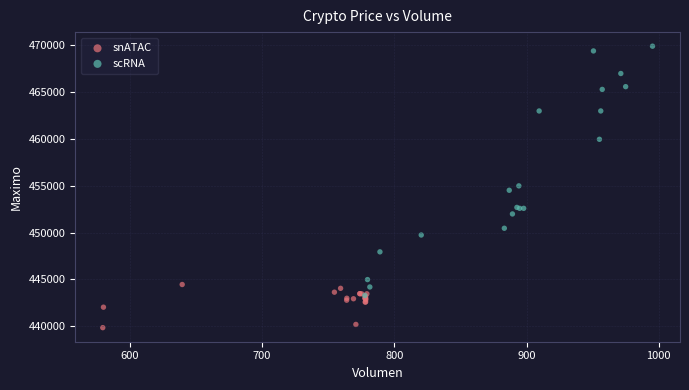

Which series reaches the minimum Y coordinate?

snATAC